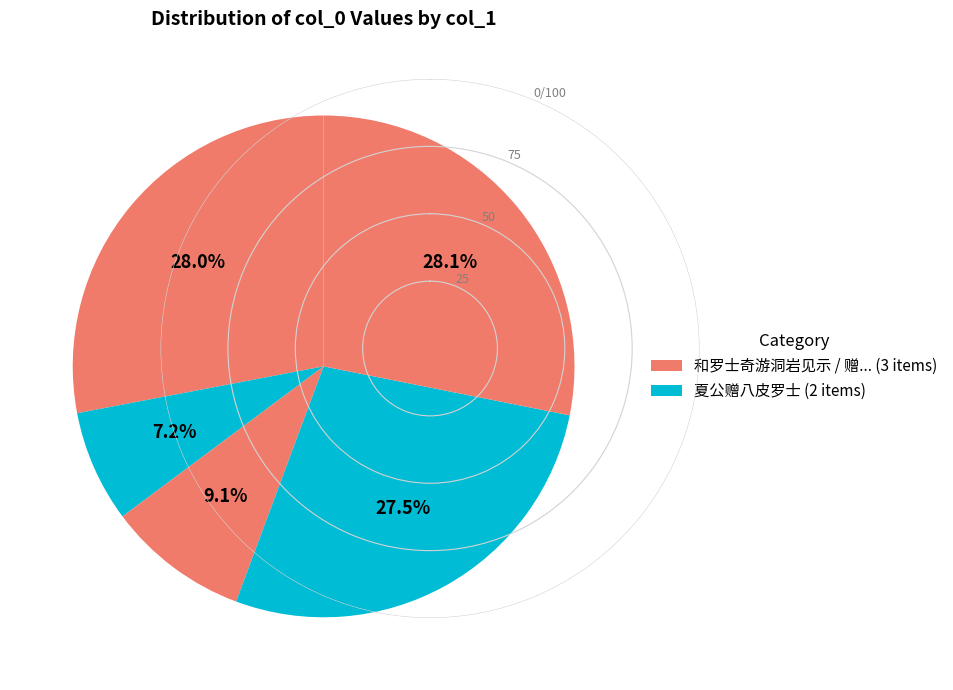

How many slices are in this pie chart?

5